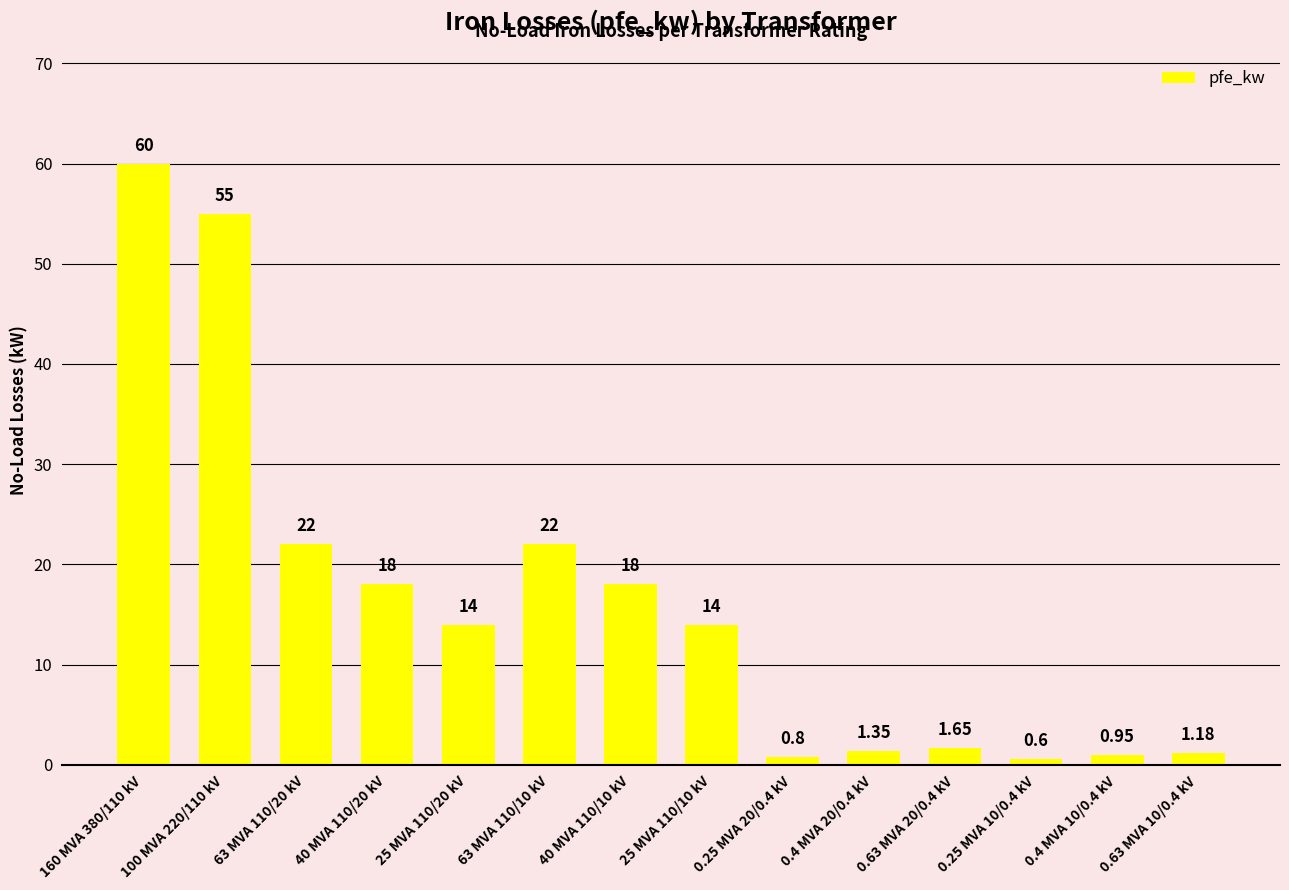

How many bars are there in total?

14